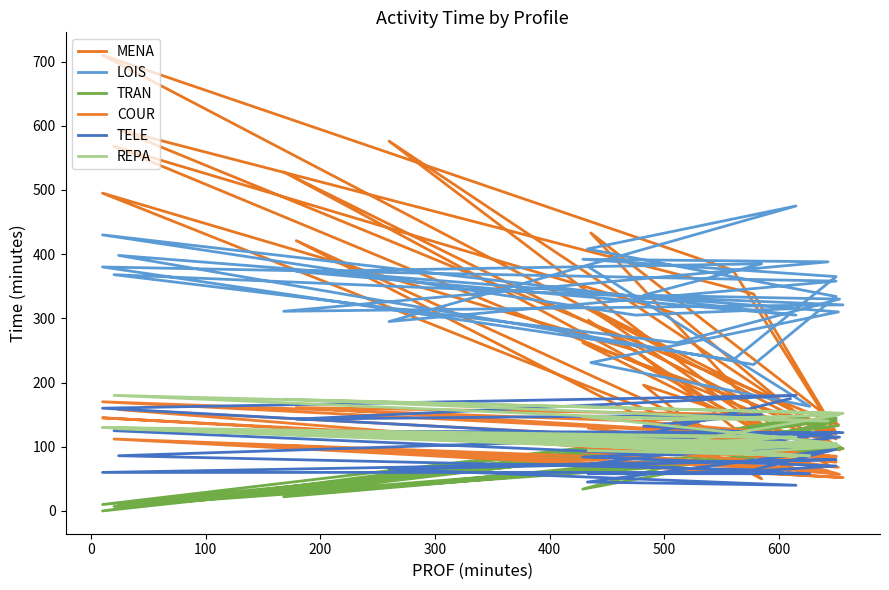

How many data points in COUR are less than 112?

13